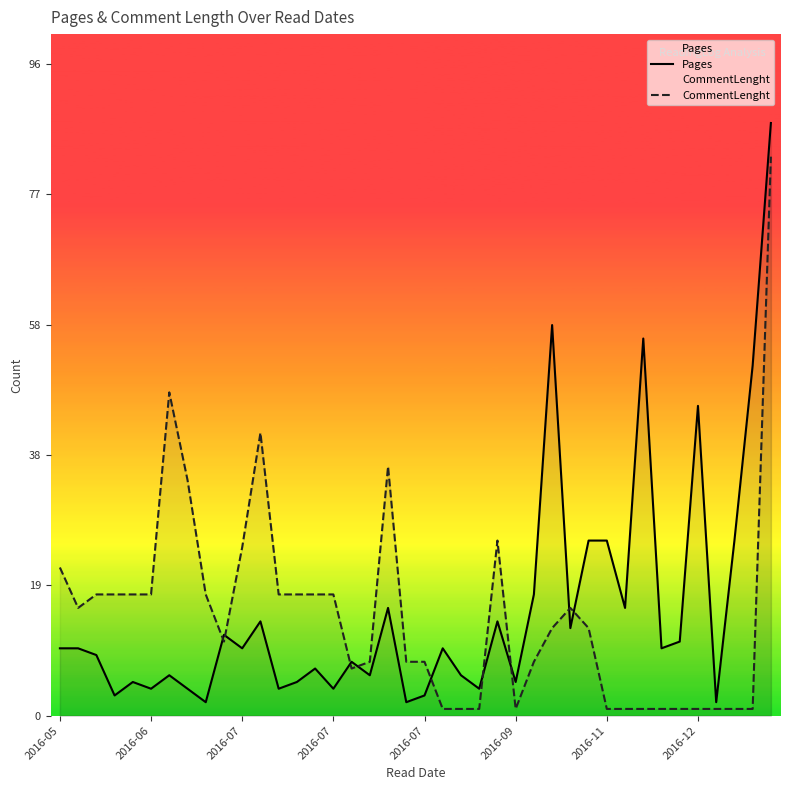

What is the smallest value displayed?

1